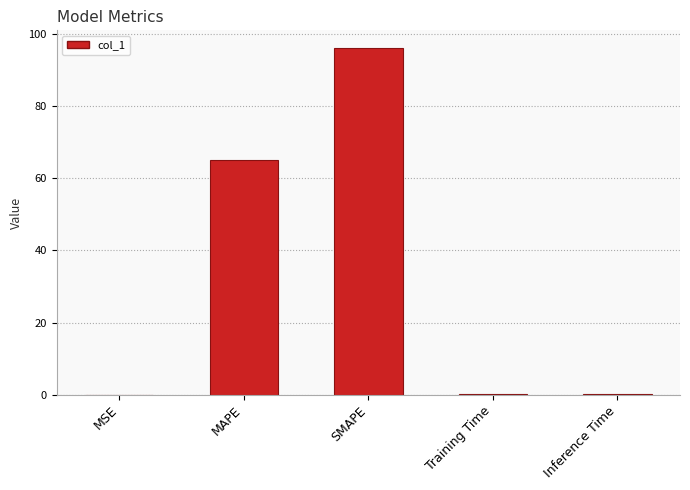

What is the greatest value displayed?

96.2